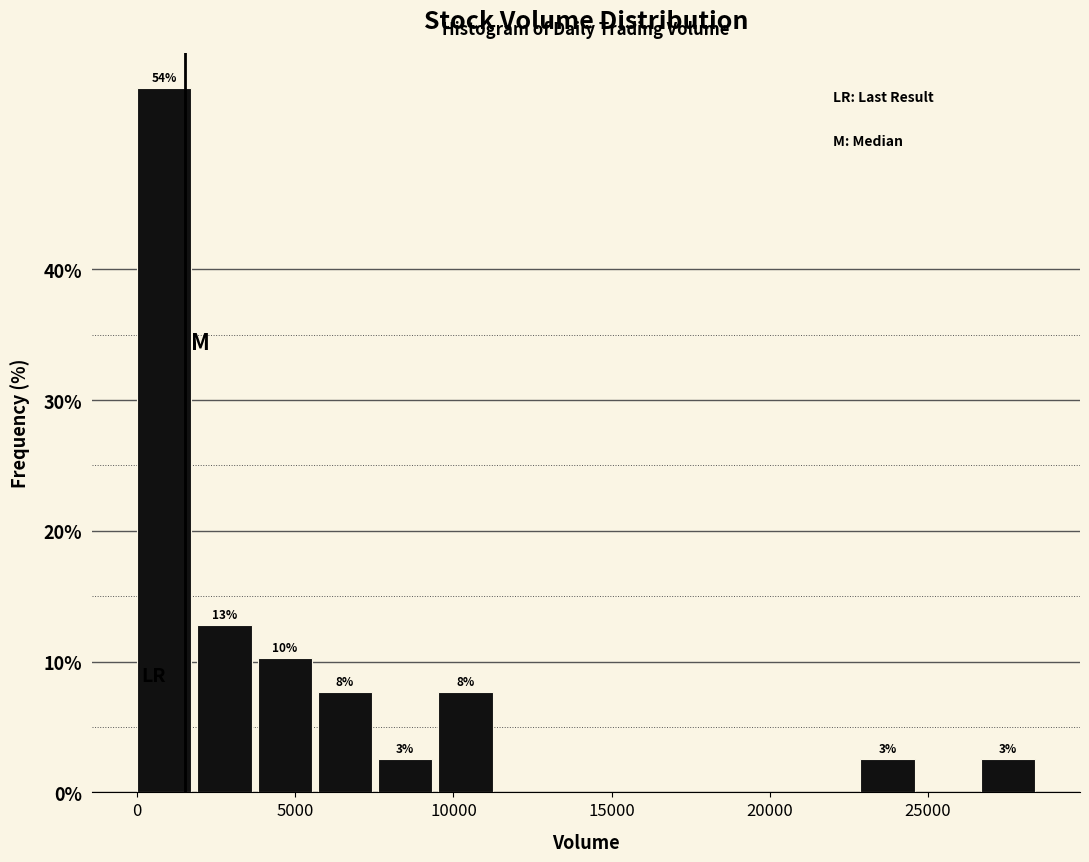

Around what value on the x-axis is the tallest bar? Give the approximate position of its centre, as read against the axis.

1000